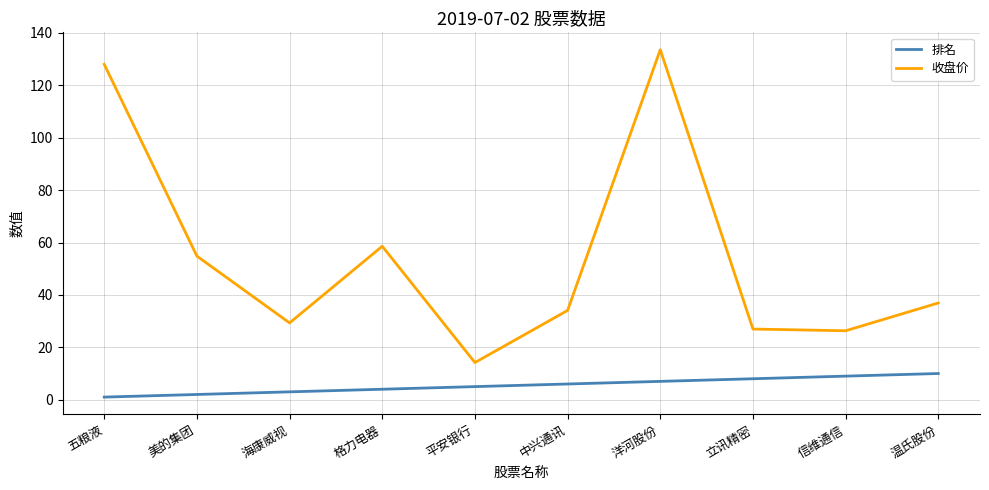

What is the difference between the 收盘价 values at 五粮液 and 洋河股份?

5.6